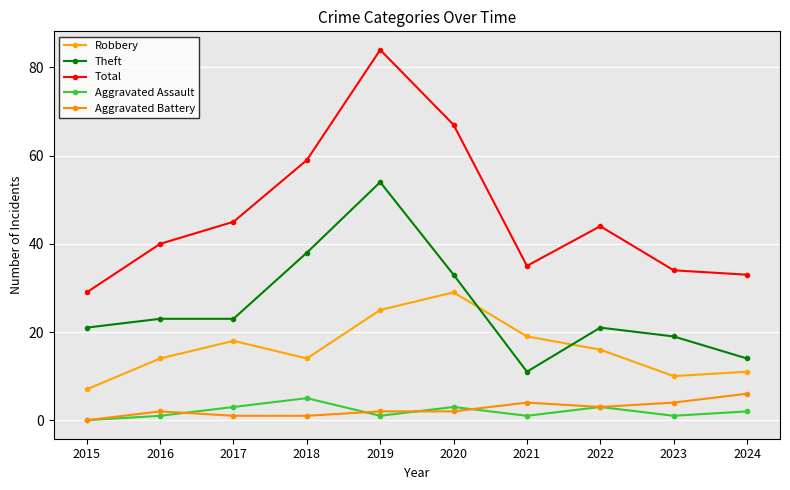

At which category is the sum across all series the highest?

2019